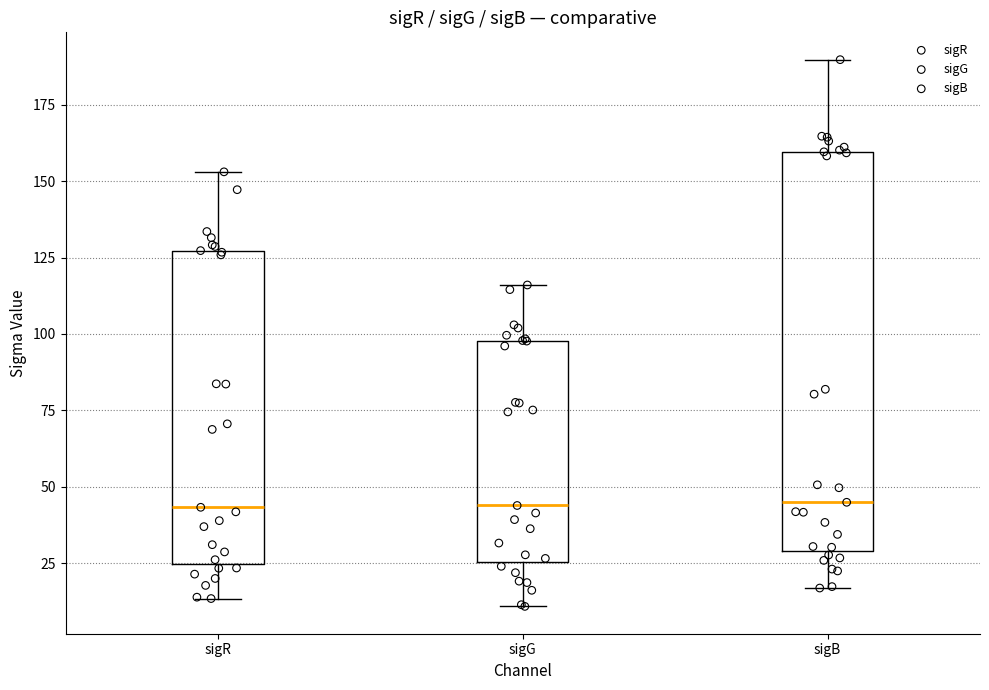

Where does the lower whisker of the box for sigB end on the y-axis? The values are not printed on the chart, so give them approximately, as read against the axis.

15